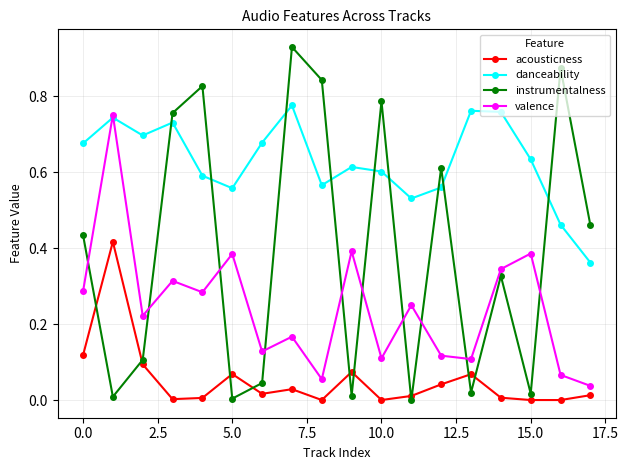

Does the chart have visible grid lines?

Yes